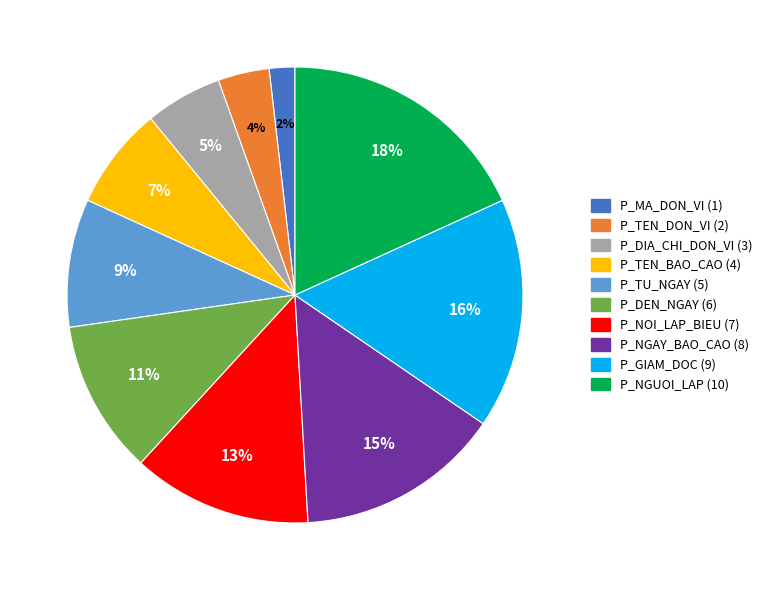

Which category has the smallest portion of the pie?

P_MA_DON_VI (1)